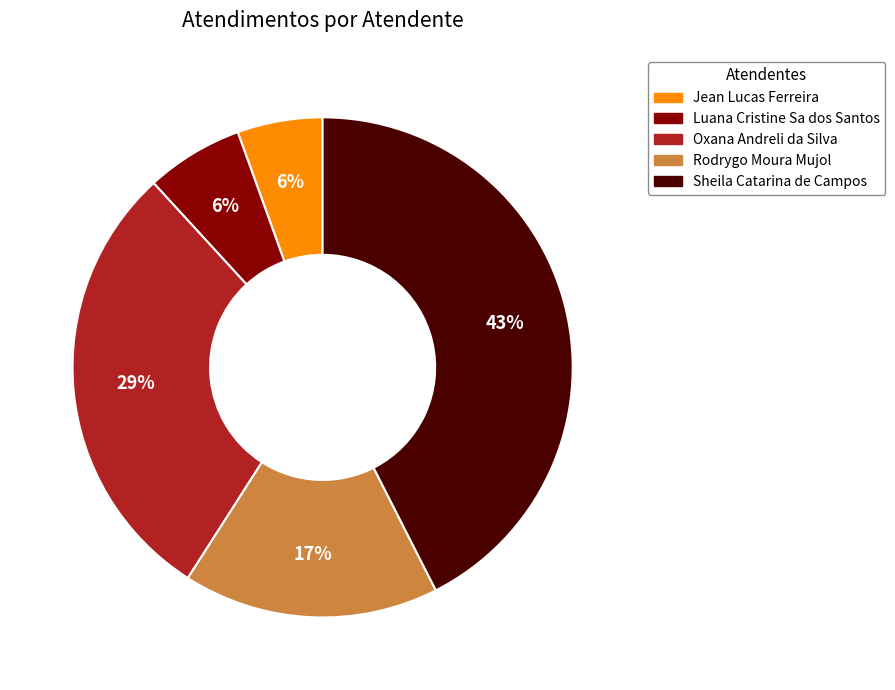

Between Jean Lucas Ferreira and Sheila Catarina de Campos, which is larger?

Sheila Catarina de Campos